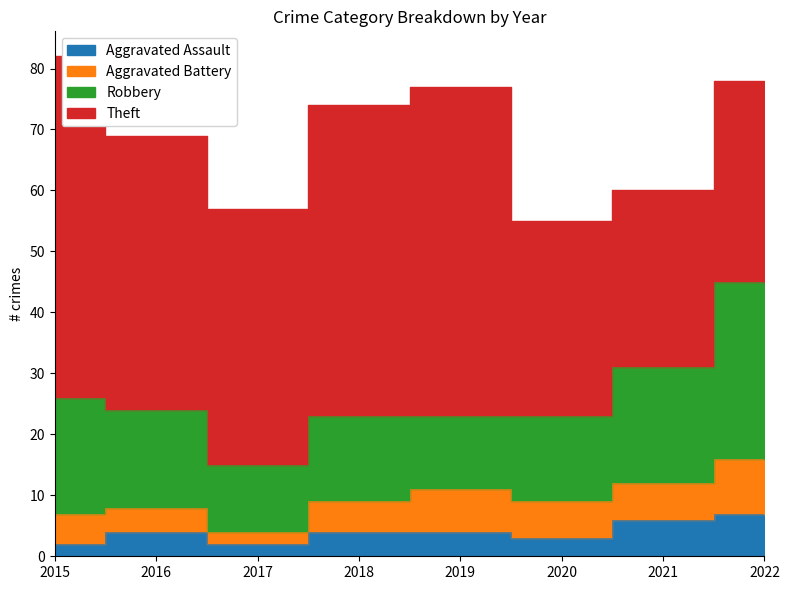

How many categories are shown in the chart?

8